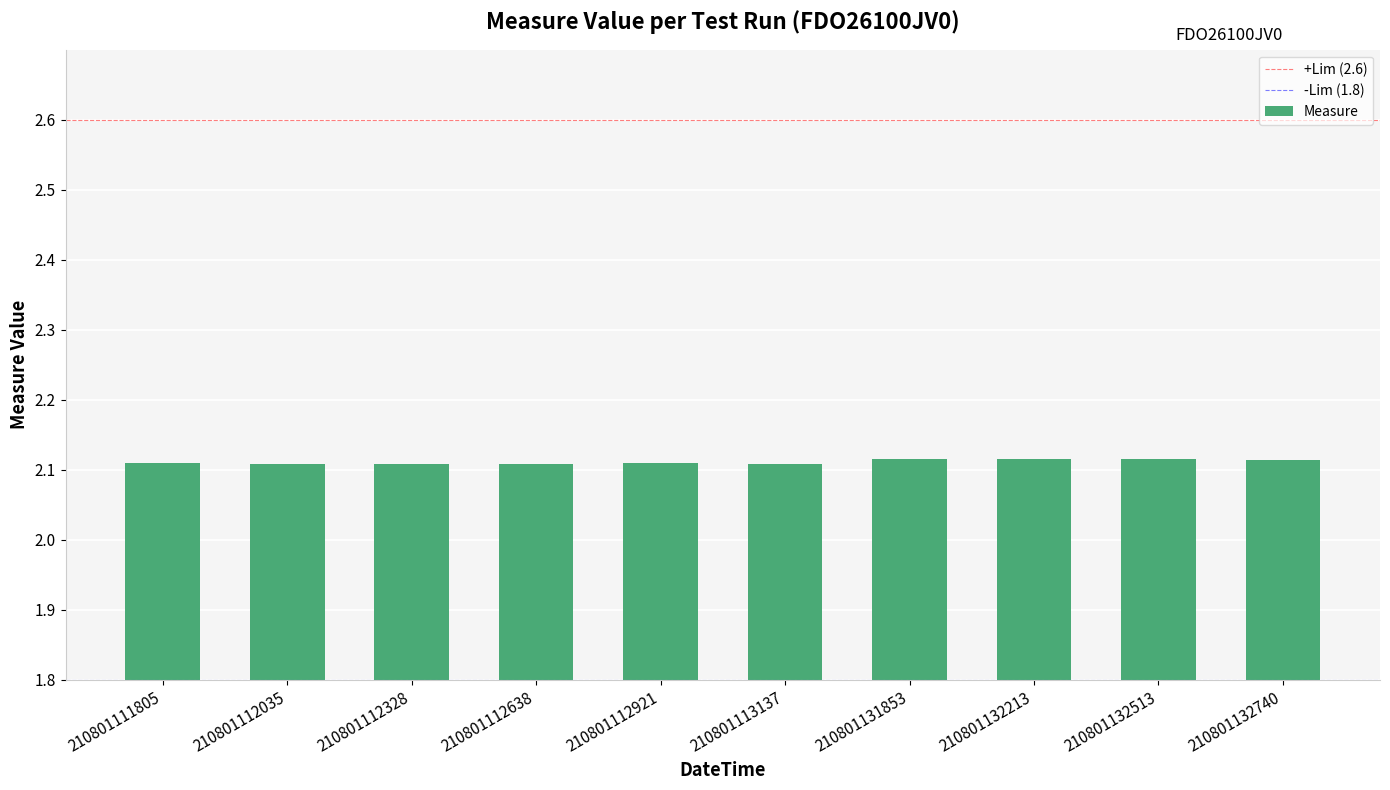

Approximately how many times larger is the value at 210801131853 compared to 210801132213?

1.0